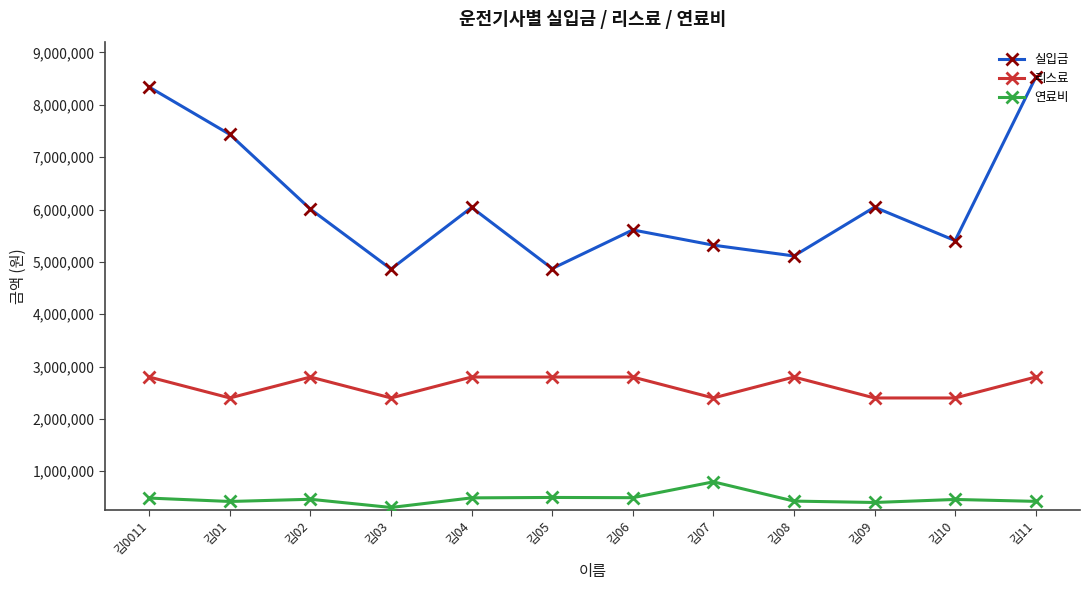

The value of 리스료 at 김08 is 2800000. True or false?

True